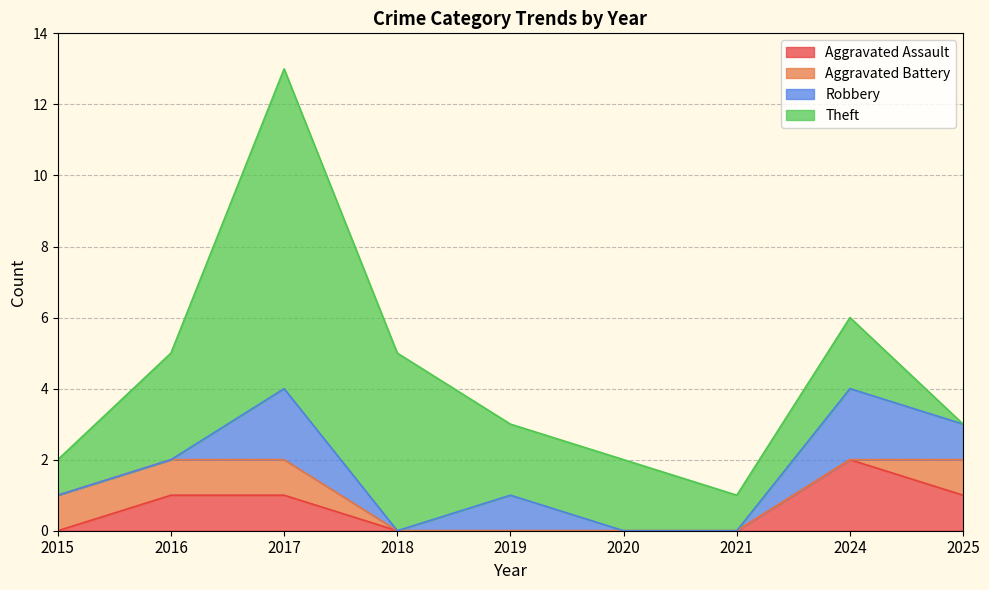

At which category is the sum across all series the highest?

2017